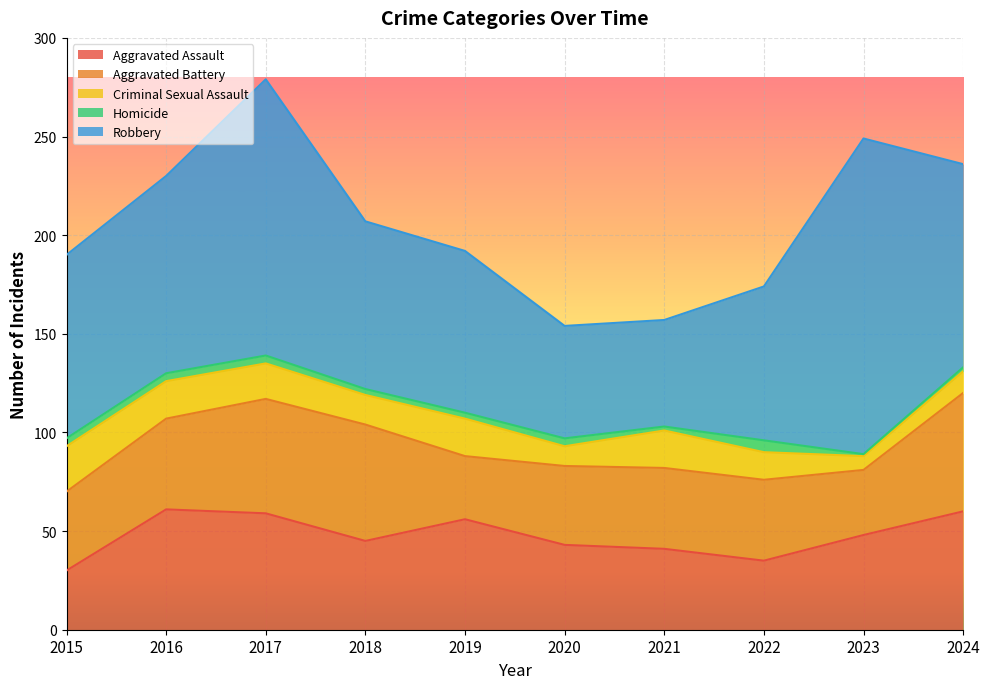

How many lines are shown in the chart?

5